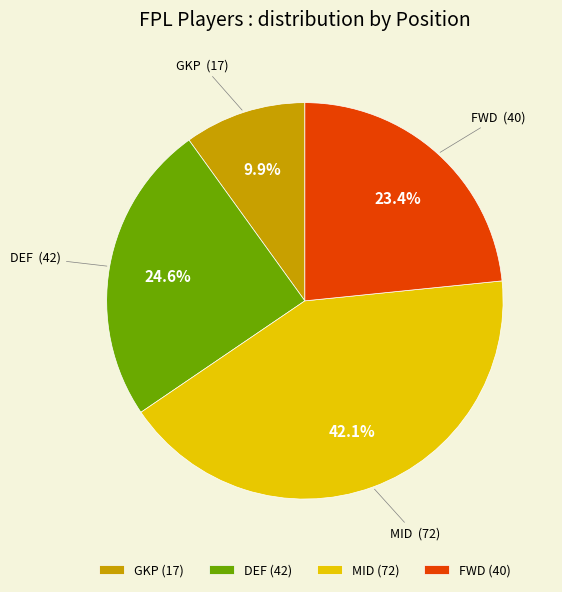

To the nearest percent, what is the combined percentage of GKP and FWD?

33%